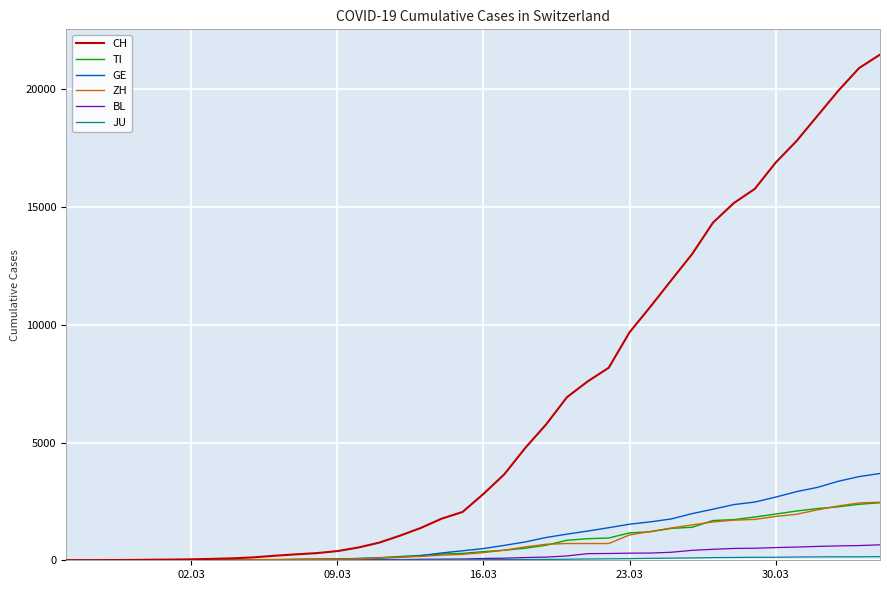

What is the maximum value for GE?

3685